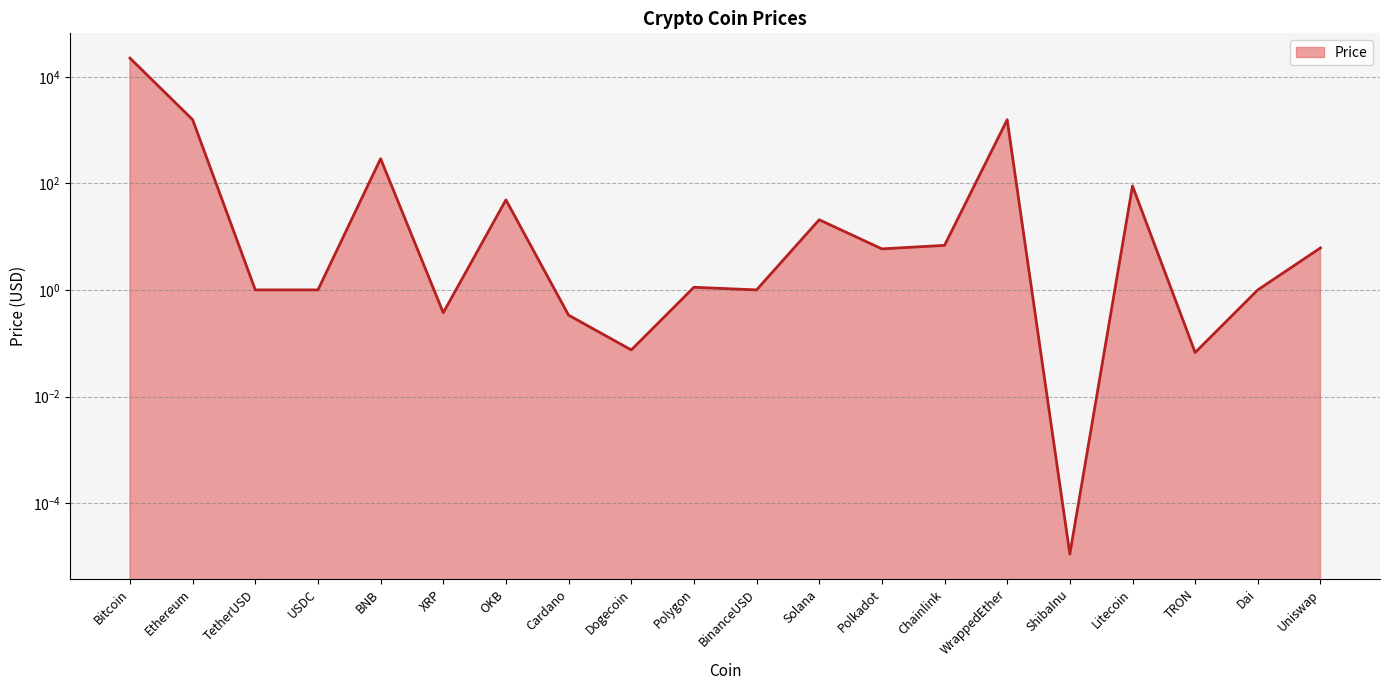

Between Cardano and TRON, which is larger?

Cardano